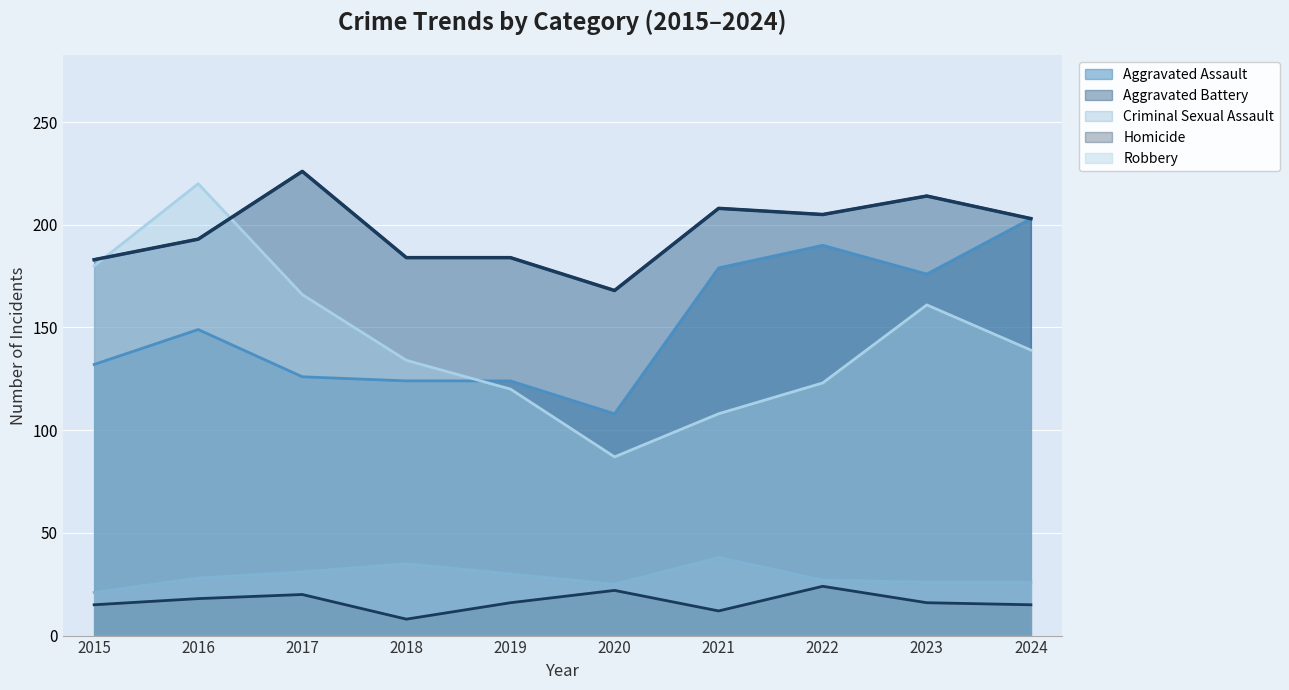

Where is the first local maximum for Criminal Sexual Assault?

2018